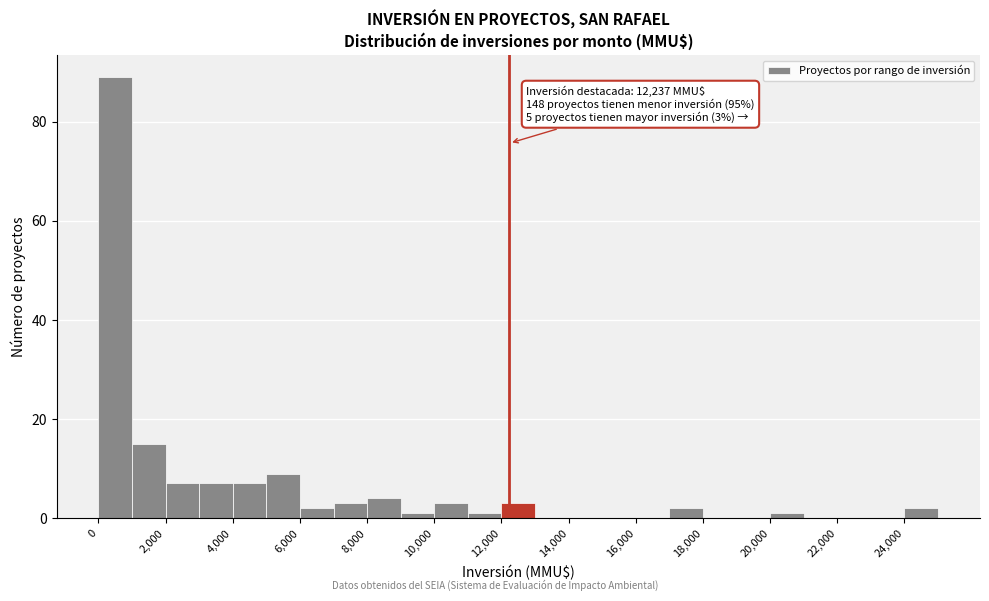

Over which range of the x-axis is the bar tallest?

0 to 1000